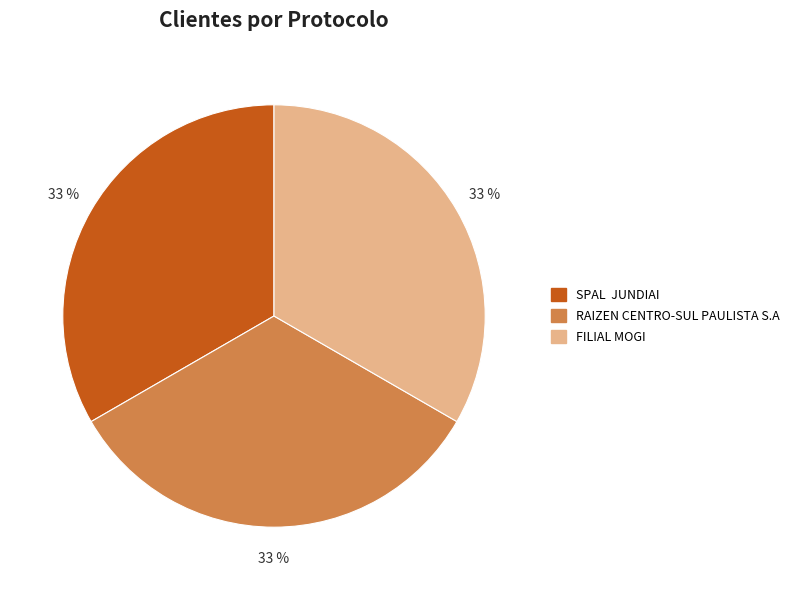

Does any single category account for the majority?

No